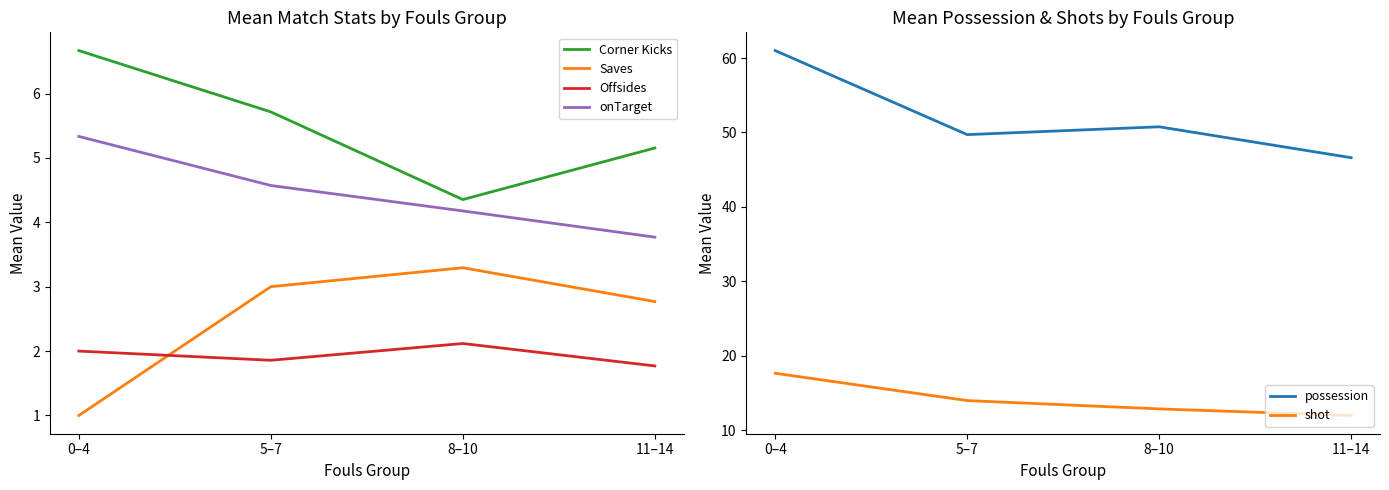

Between 5–7 and 11–14, which series saw the biggest shift?

possession